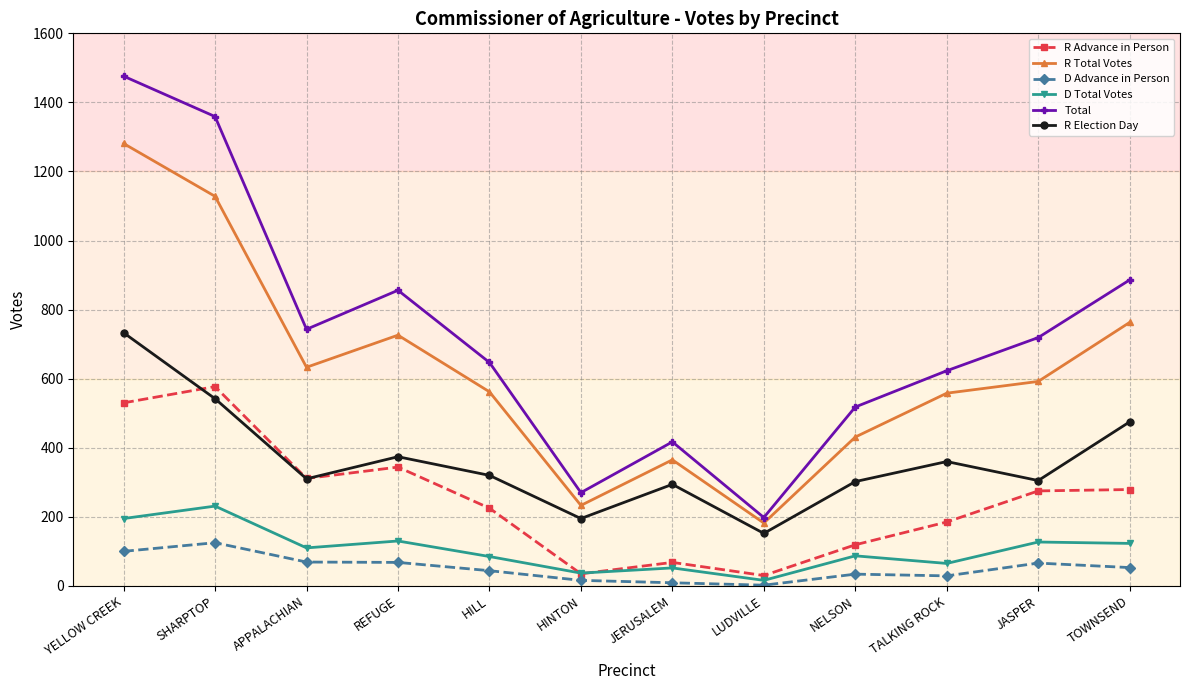

At how many categories does at least one series exceed 896?

2